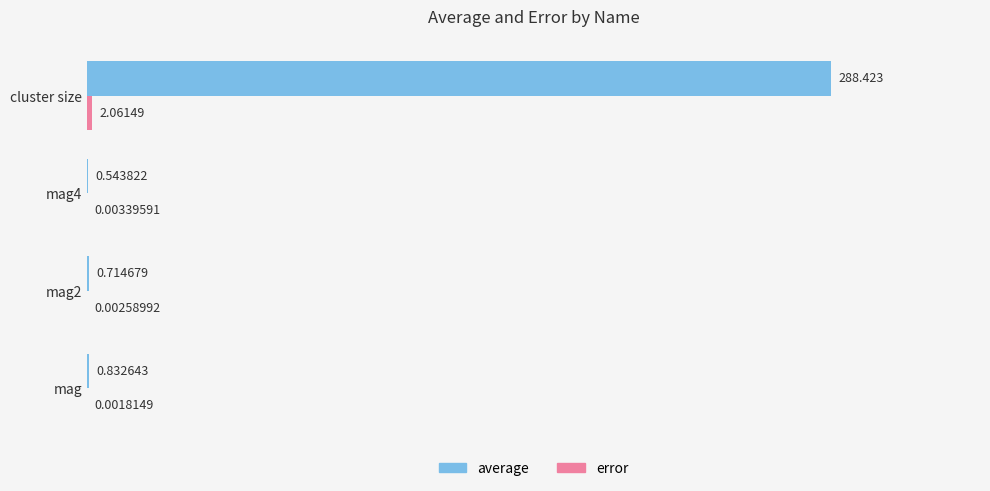

Which series has the largest total across all categories?

average